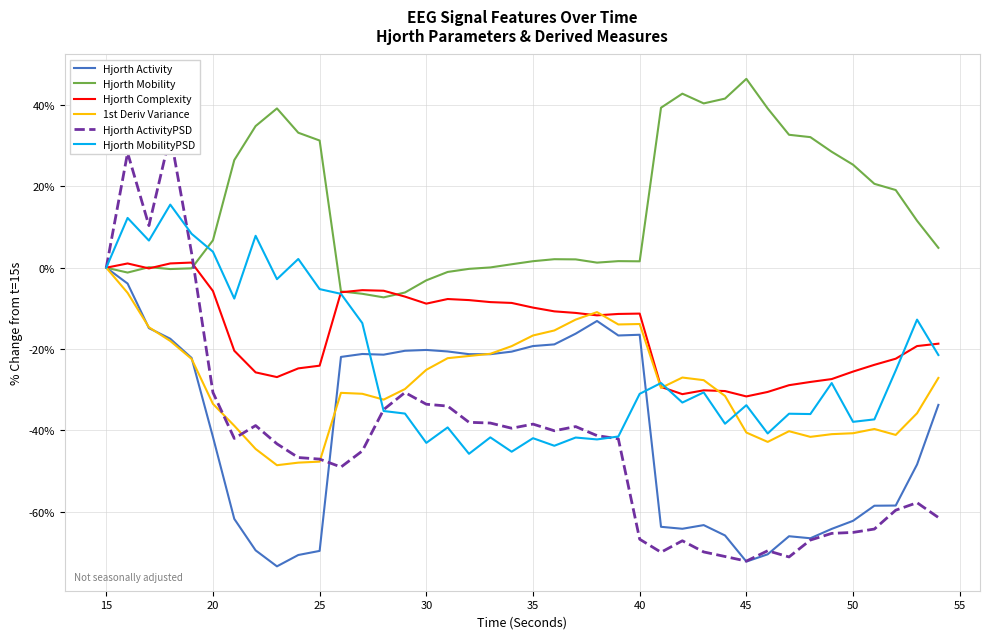

How many negative values does the Hjorth Mobility series have?

10